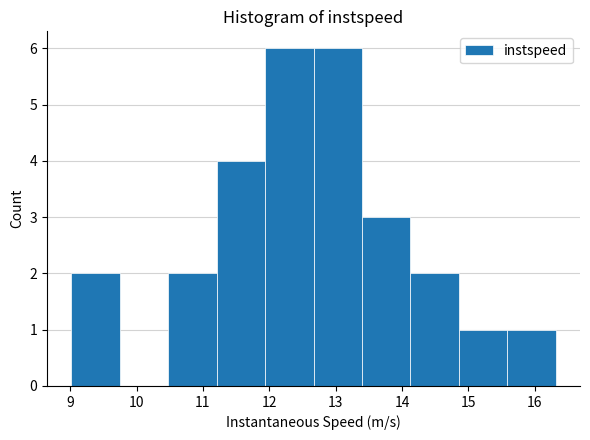

Reading left to right, list every bar in this chart as the range it spans on the x-axis followed by its height. Neither the bar edges nor the heights are printed on the chart, so give them approximately, as read against the axes.

9.0 to 9.7: 2
9.7 to 10.5: 0
10.5 to 11.2: 2
11.2 to 11.9: 4
11.9 to 12.7: 6
12.7 to 13.4: 6
13.4 to 14.1: 3
14.1 to 14.9: 2
14.9 to 15.6: 1
15.6 to 16.3: 1